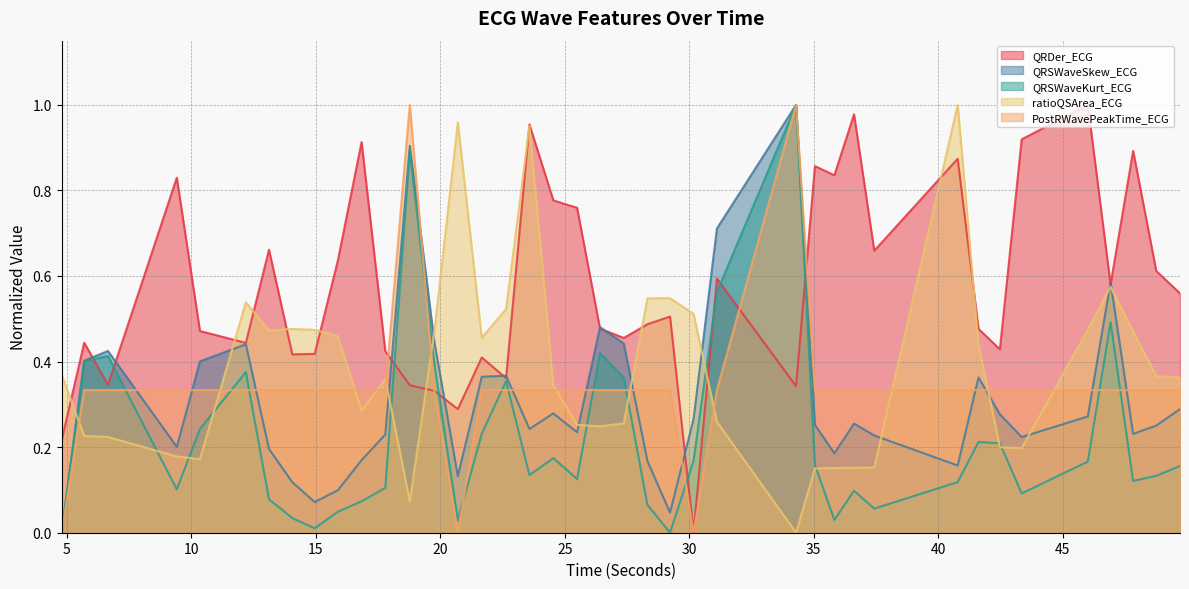

How many interior local valleys does the QRDer_ECG series have?

12